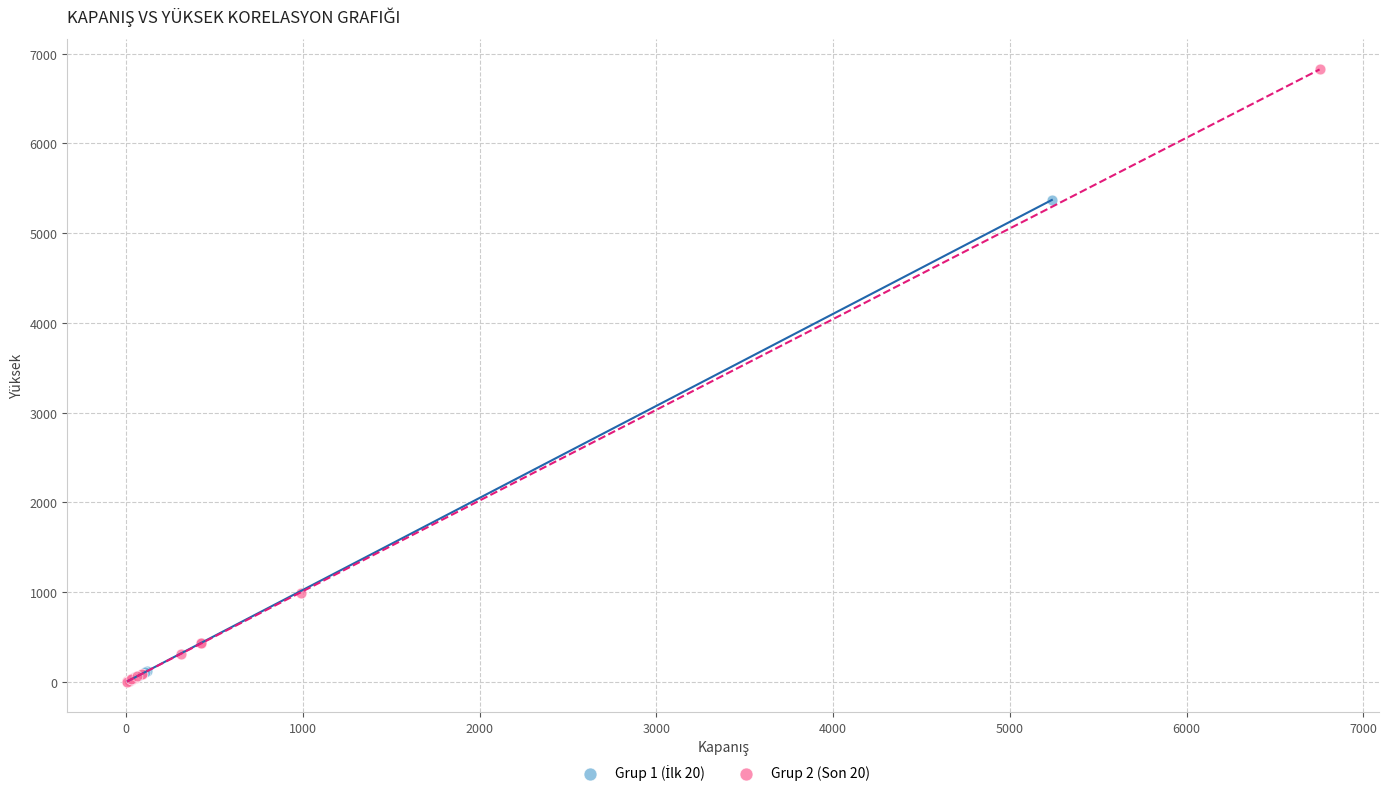

Which series has the widest spread of Y values?

Grup 2 (Son 20)